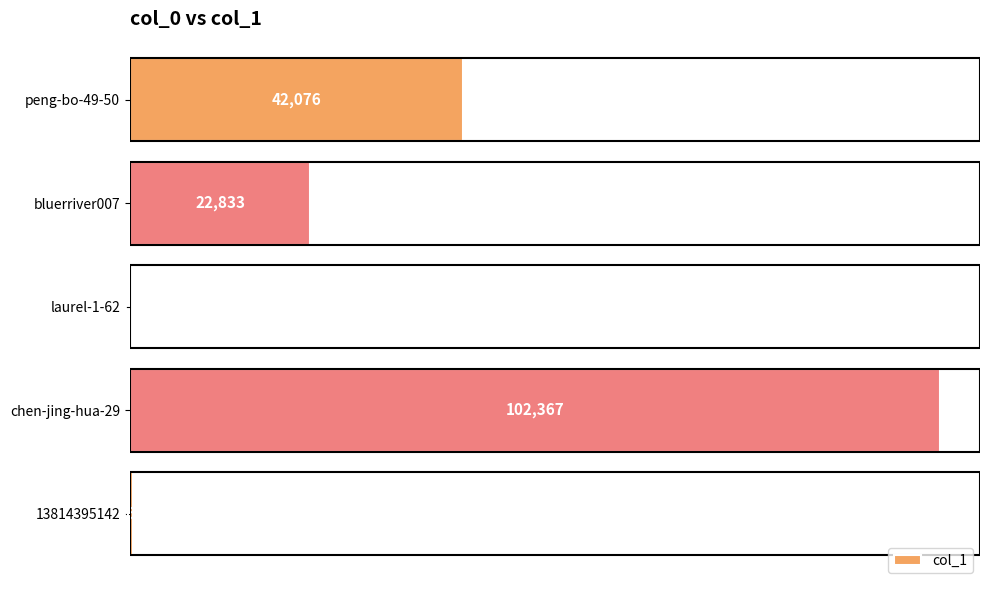

What is the sum of all values?

167651